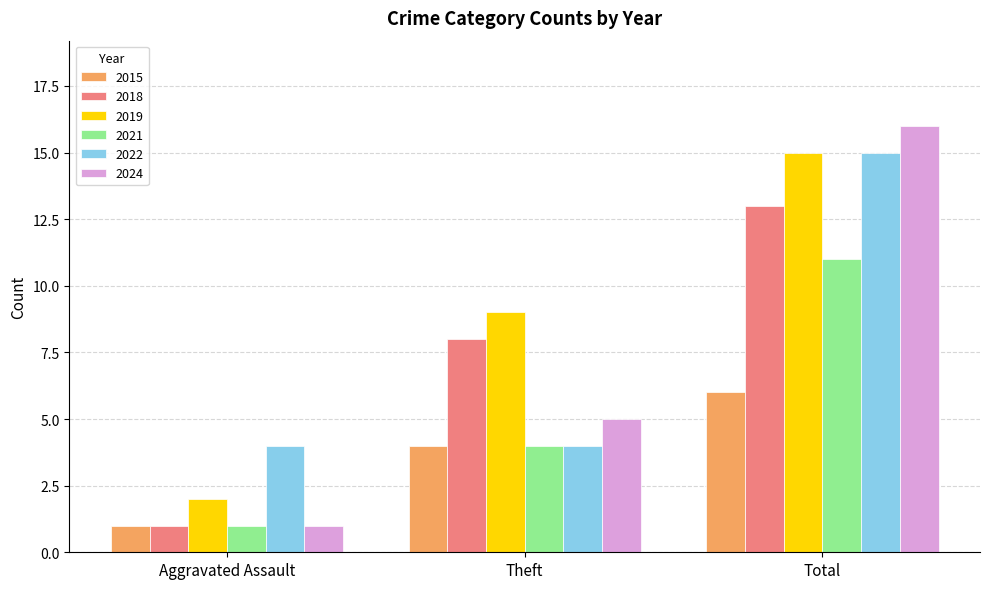

What is the average value of the 2019 series?

9